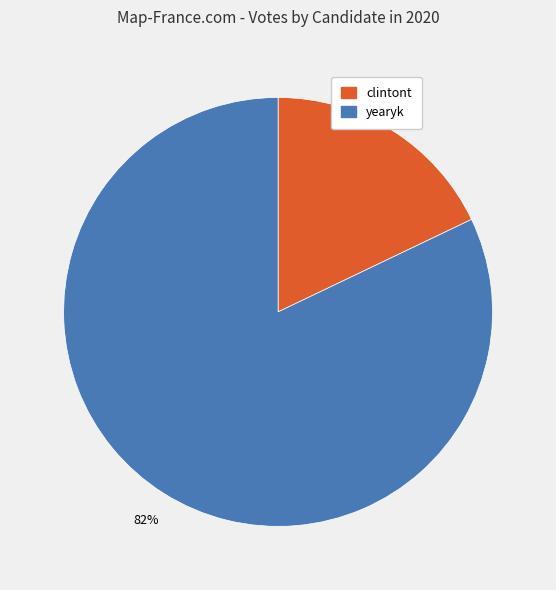

What percentage is the yearyk slice, to the nearest percent?

82%